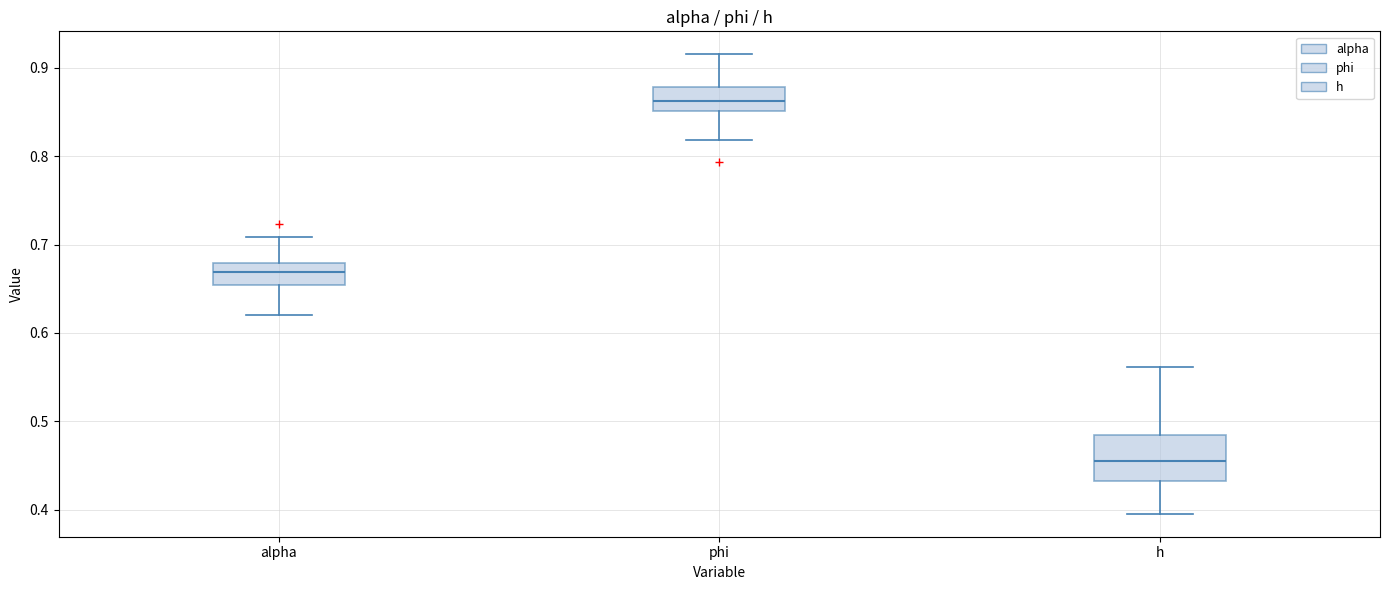

Reading left to right, transcribe this box plot: for each box, give where its median line is, the range the box spans, and where its two whiskers end, as read against the y-axis. The values are not printed on the chart, so give them approximately, as read against the axis.

alpha: median 0.67, box 0.65 to 0.68, whiskers 0.62 to 0.71
phi: median 0.86, box 0.85 to 0.88, whiskers 0.82 to 0.92
h: median 0.46, box 0.43 to 0.49, whiskers 0.40 to 0.56